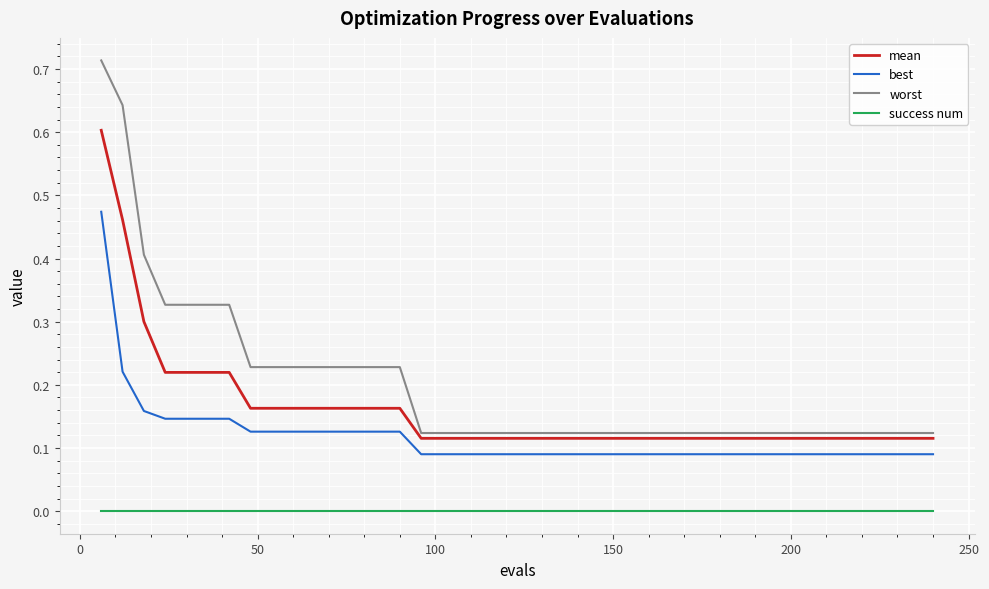

Which series has the widest spread of values?

worst